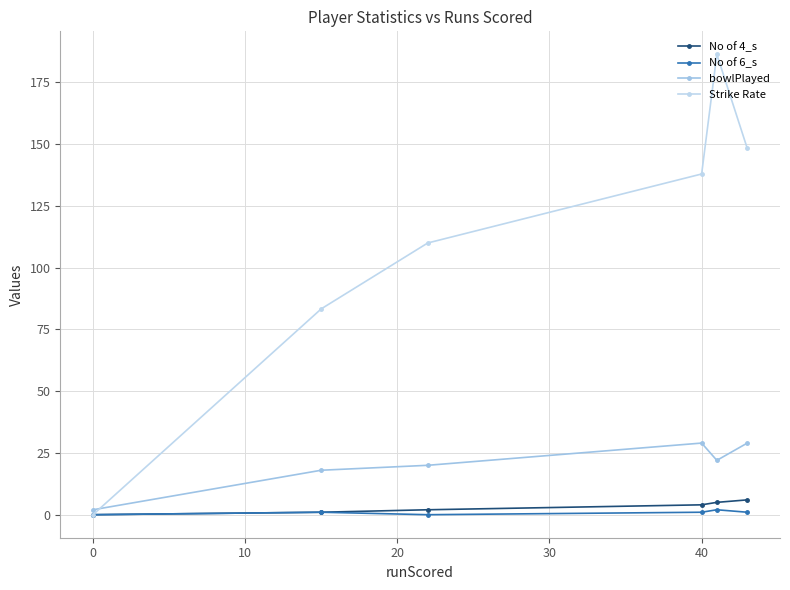

How many interior local peaks does the Strike Rate series have?

1